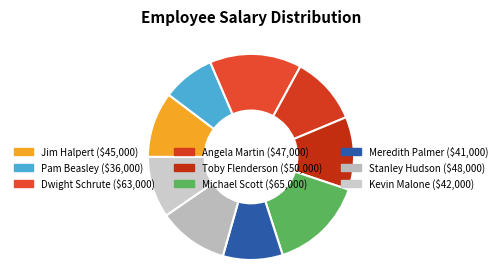

To the nearest percent, what is the combined percentage of Toby Flenderson and Jim Halpert?

22%